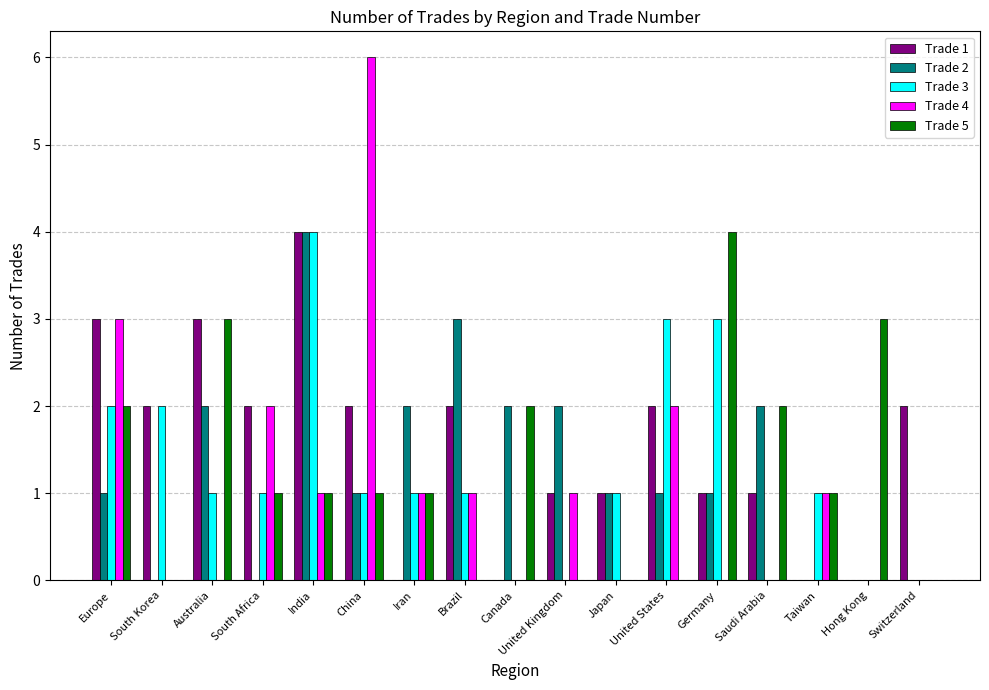

Is the value of Trade 1 at United Kingdom greater than the value of Trade 4 at Hong Kong?

Yes